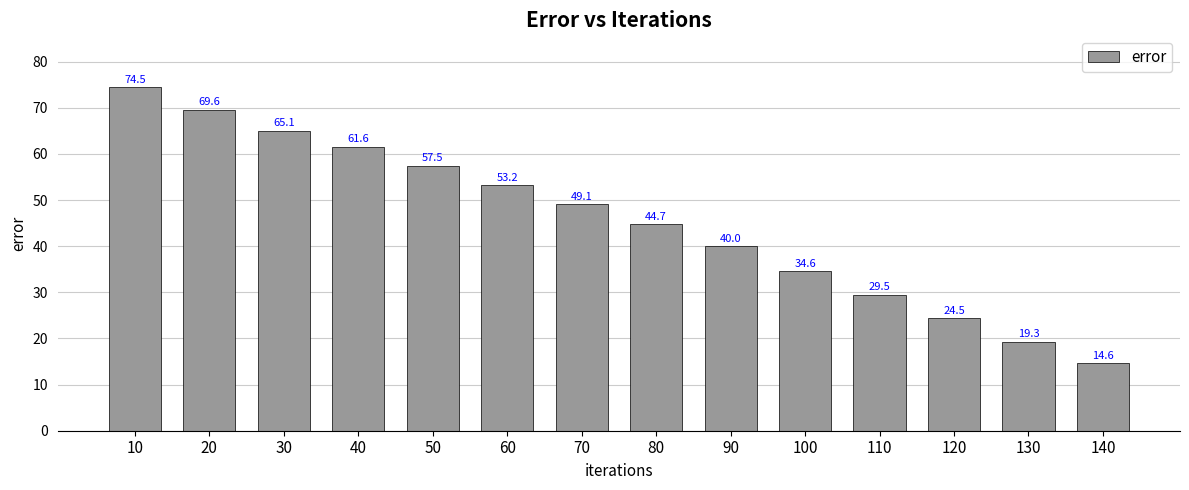

Are the bars grouped side by side (vs. stacked)?

No